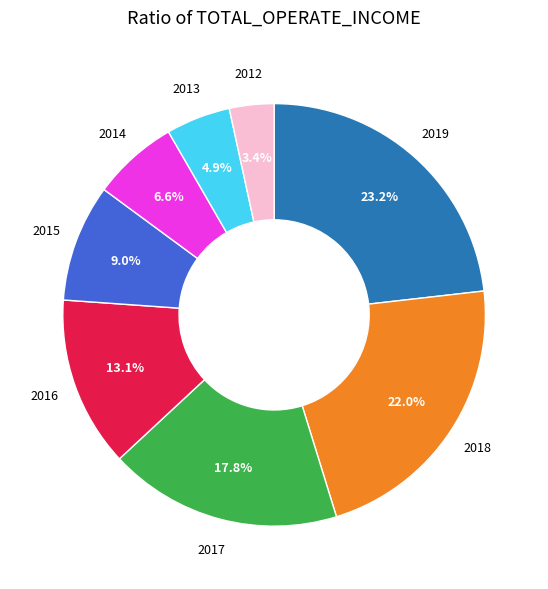

How many segments does this pie chart have?

8